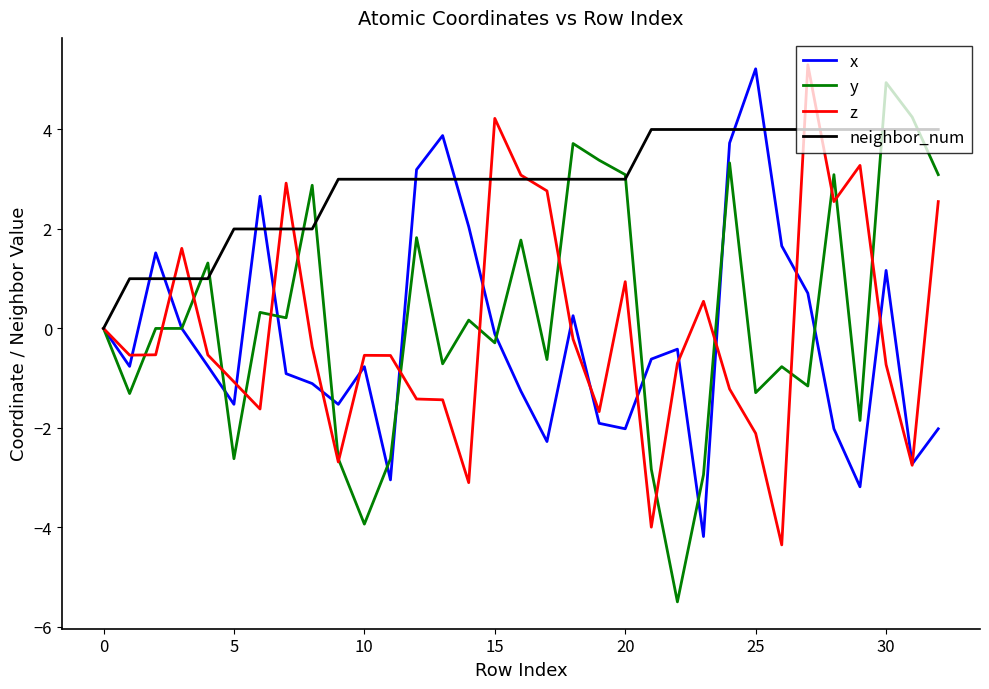

What is the average value of the y series?

0.2